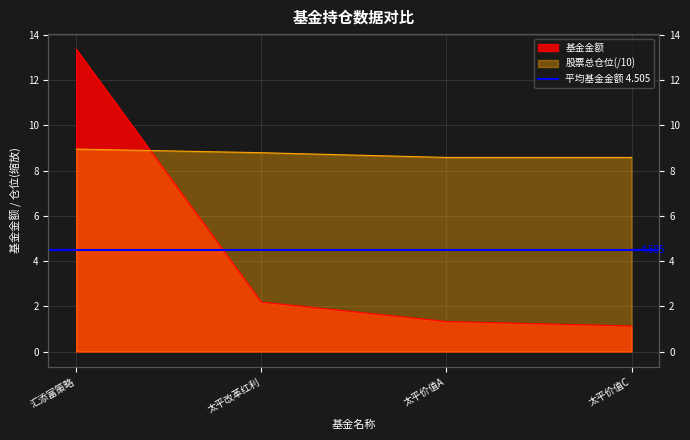

What is the lowest value of the 股票总仓位 series?

8.6